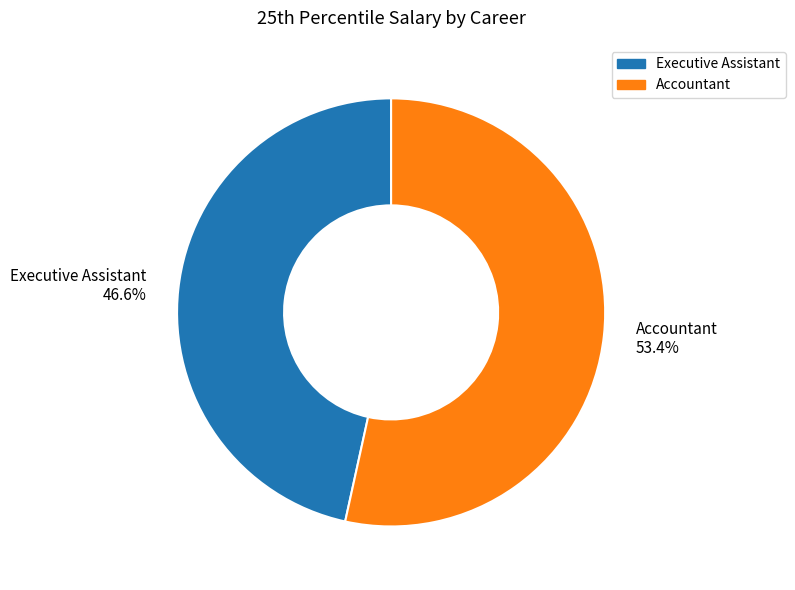

What percentage is the Executive Assistant slice, to the nearest percent?

47%